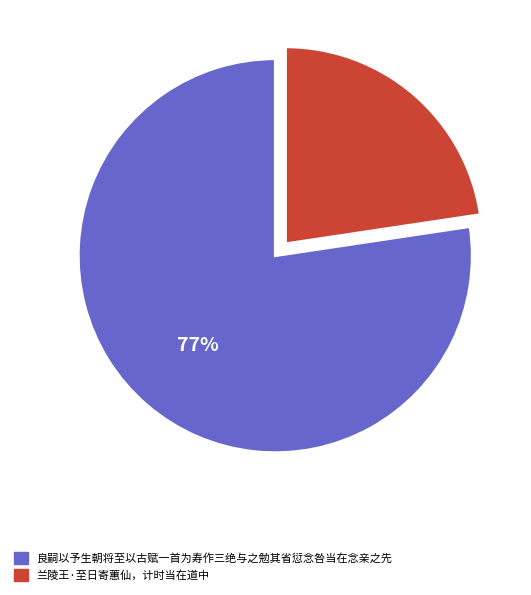

To the nearest percent, what is the average slice percentage?

50%